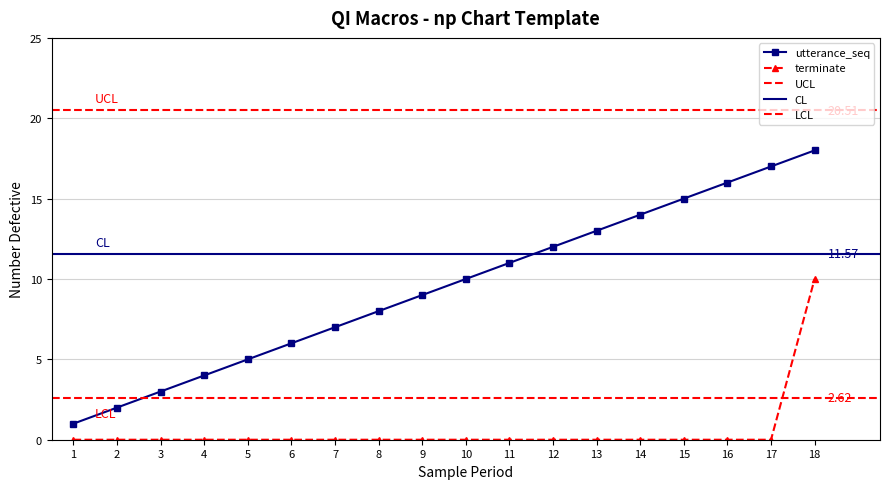

What is the spread (max minus min) of values at 18?

8